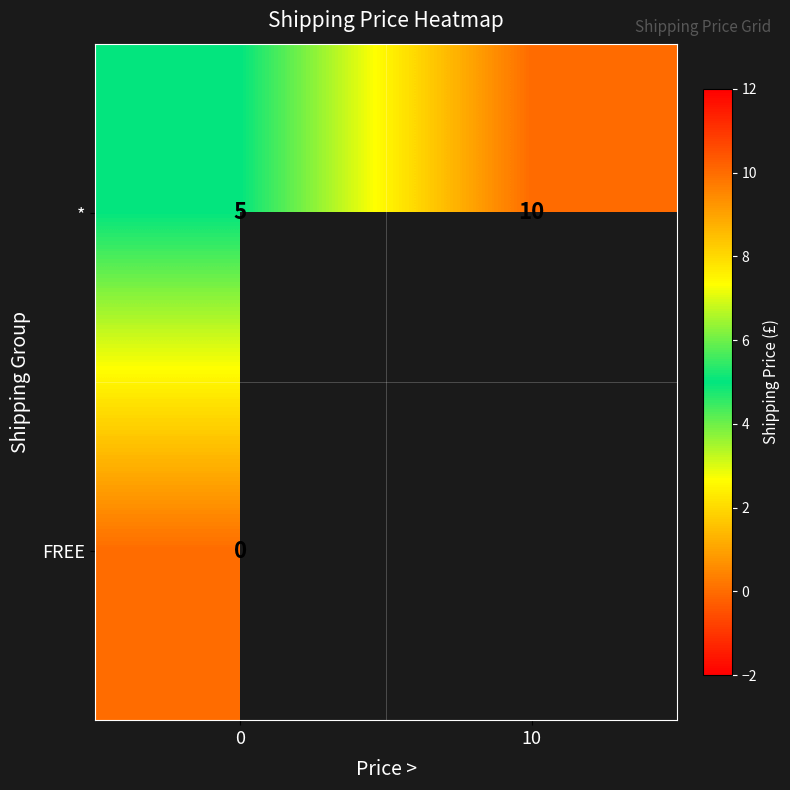

How many distinct data groups are displayed?

2